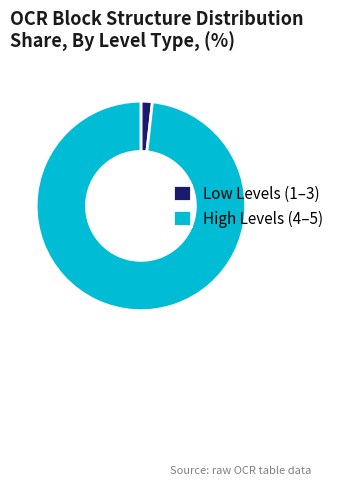

Count the number of slices in the pie.

2